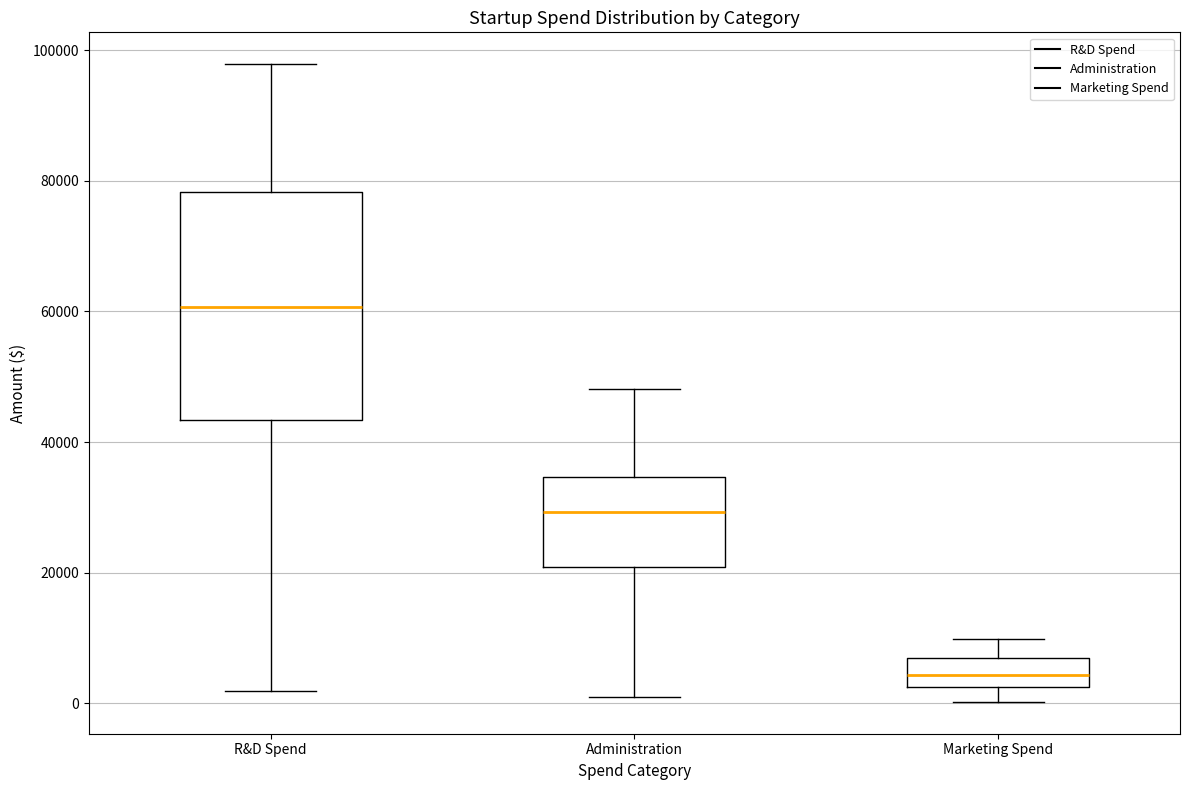

Comparing the boxes themselves (not the whiskers), which one is the tallest?

R&D Spend